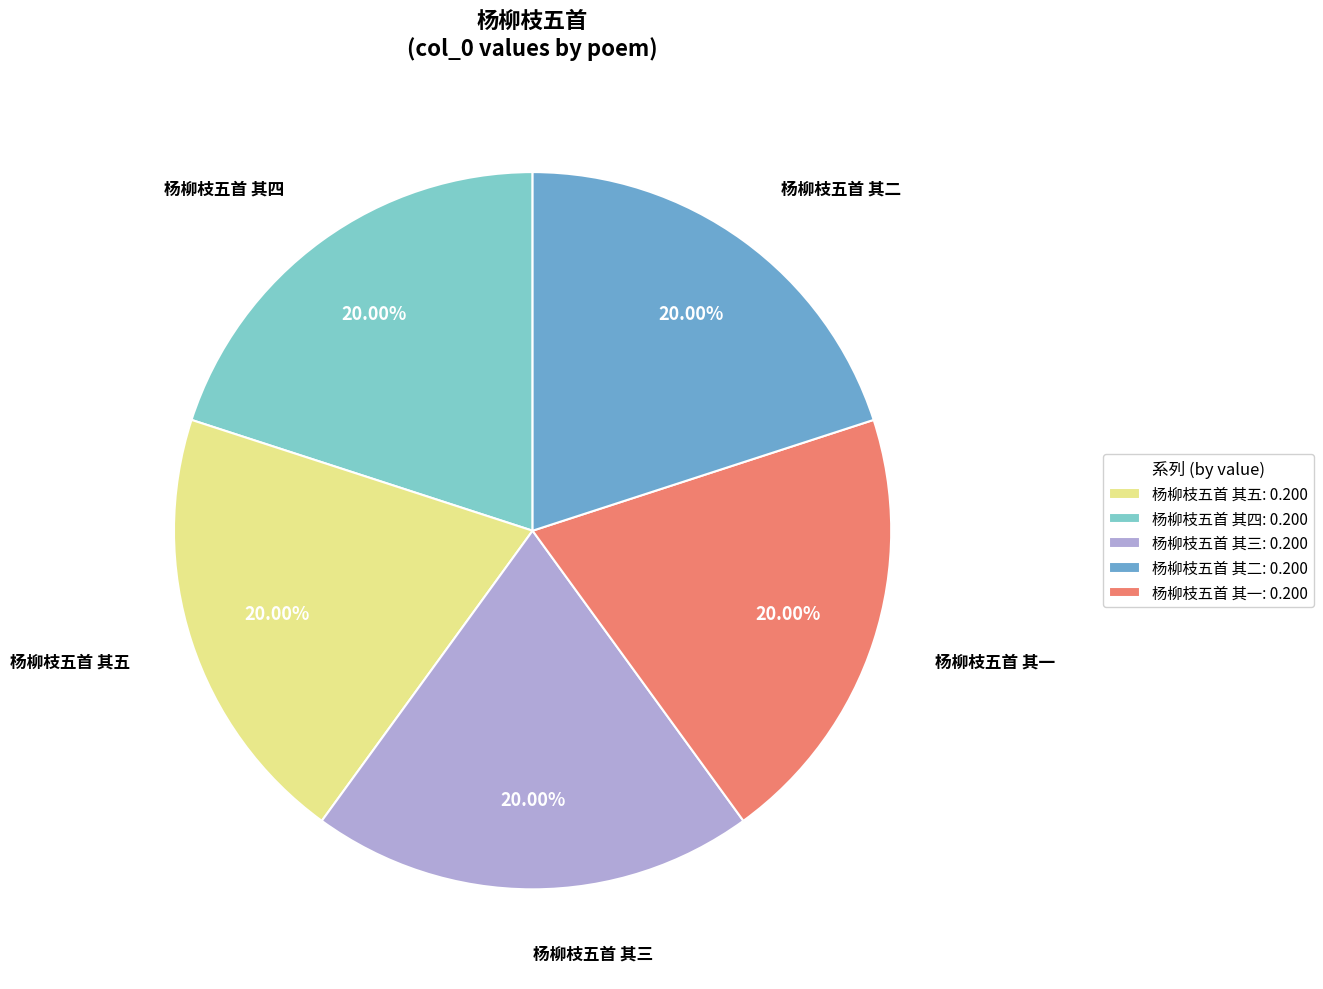

How many slices are in this pie chart?

5